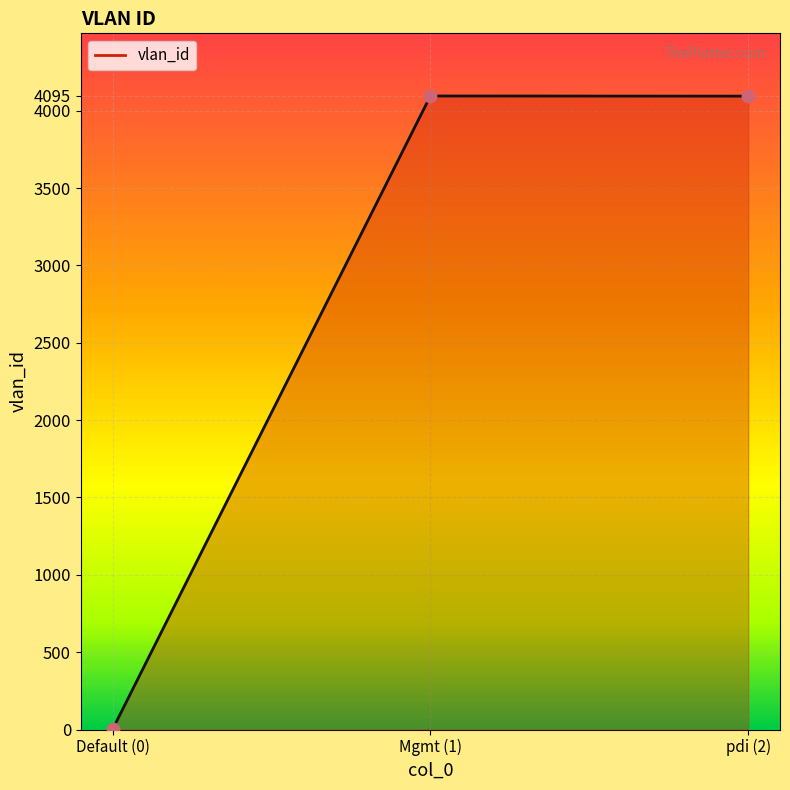

What is the ratio of the value at pdi (2) to the value at Mgmt (1)?

1.0